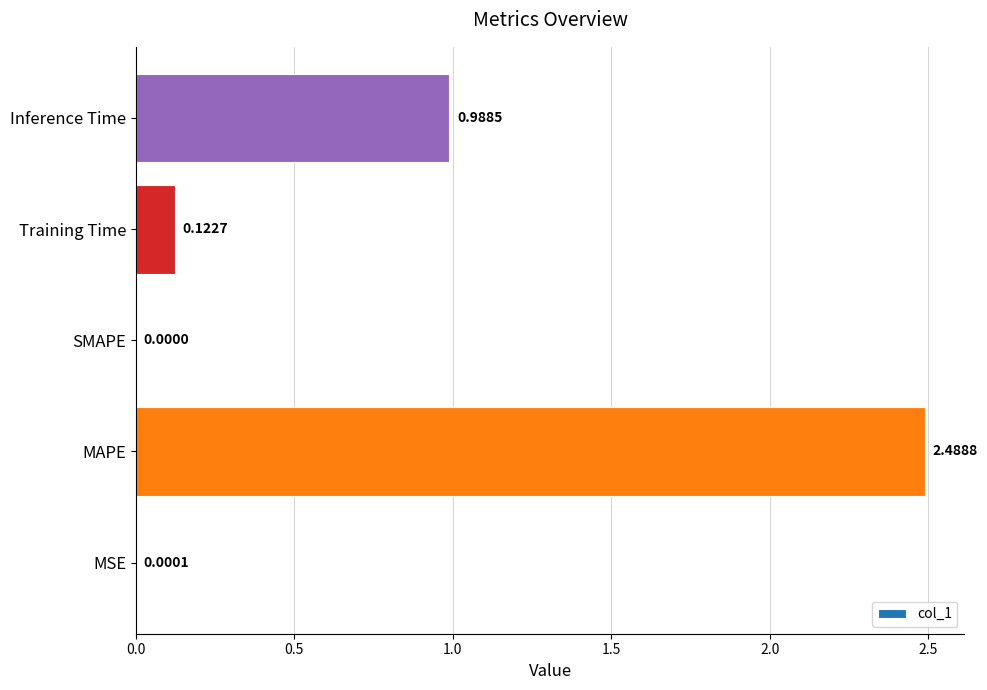

What is the maximum value shown in the chart?

2.5